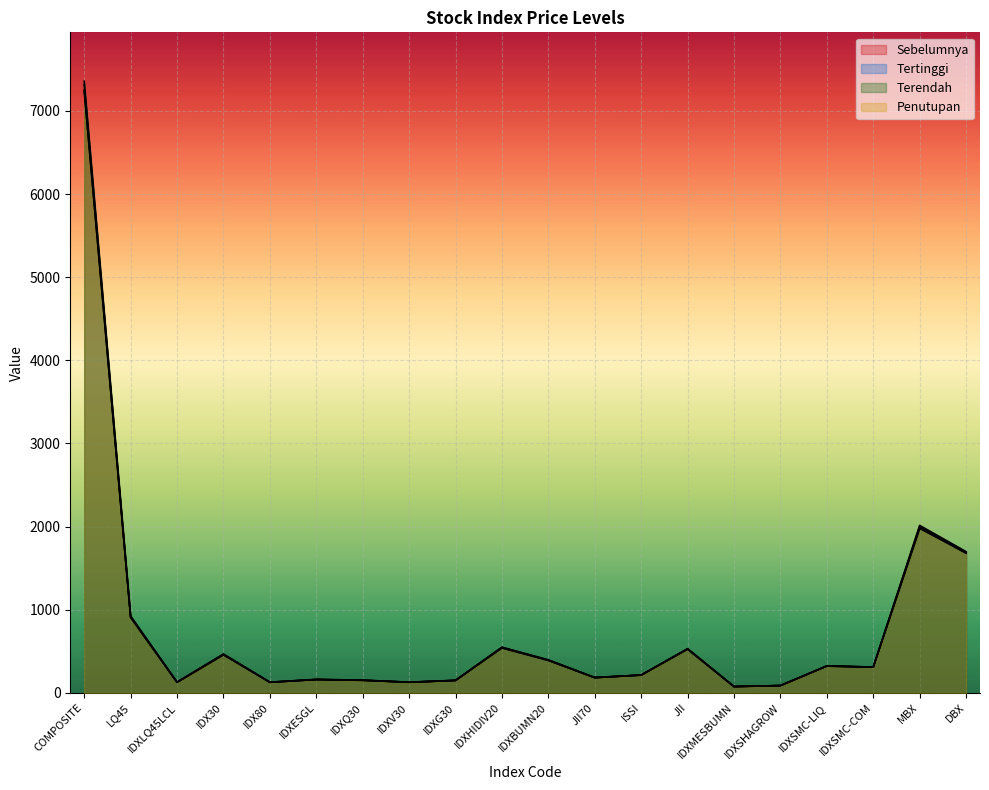

At which category does Penutupan reach its first local valley?

IDXLQ45LCL